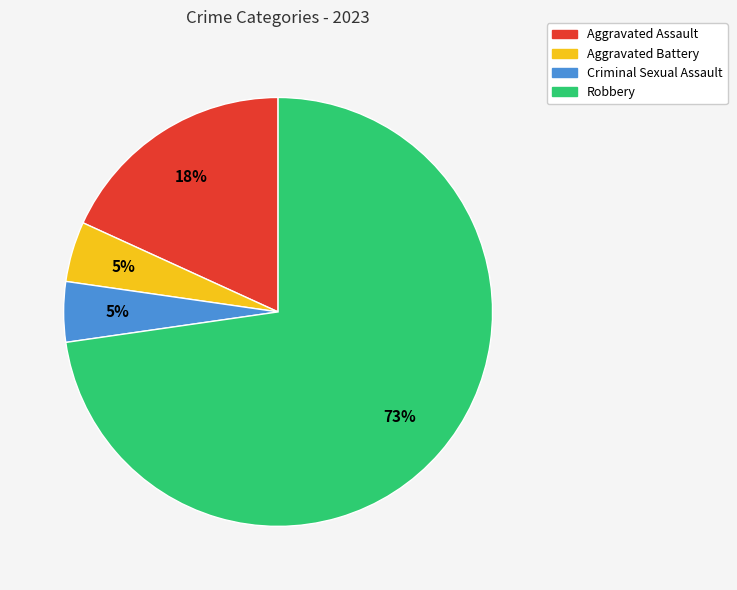

Do Robbery and Aggravated Assault together represent more than half of the pie?

Yes